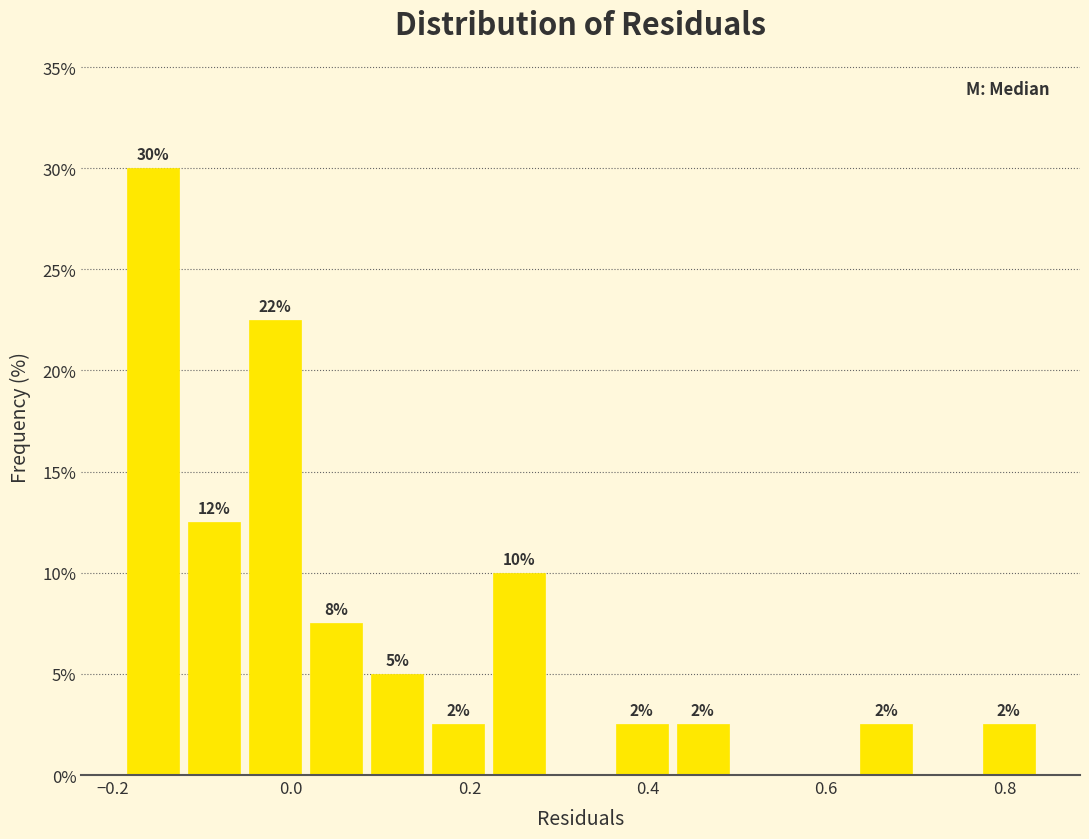

Read against the x-axis, roughly where is the centre of the tallest bar?

-0.16